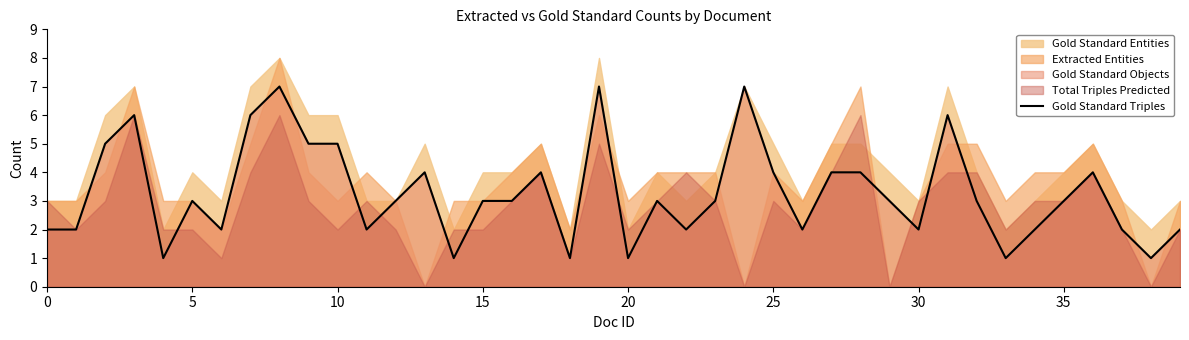

Reading right to left, extract all data points from this chart.

2	1	2	4	3	2	1	3	6	2	3	4	4	2	4	7	3	2	3	1	7	1	4	3	3	1	4	3	2	5	5	7	6	2	3	1	6	5	2	2